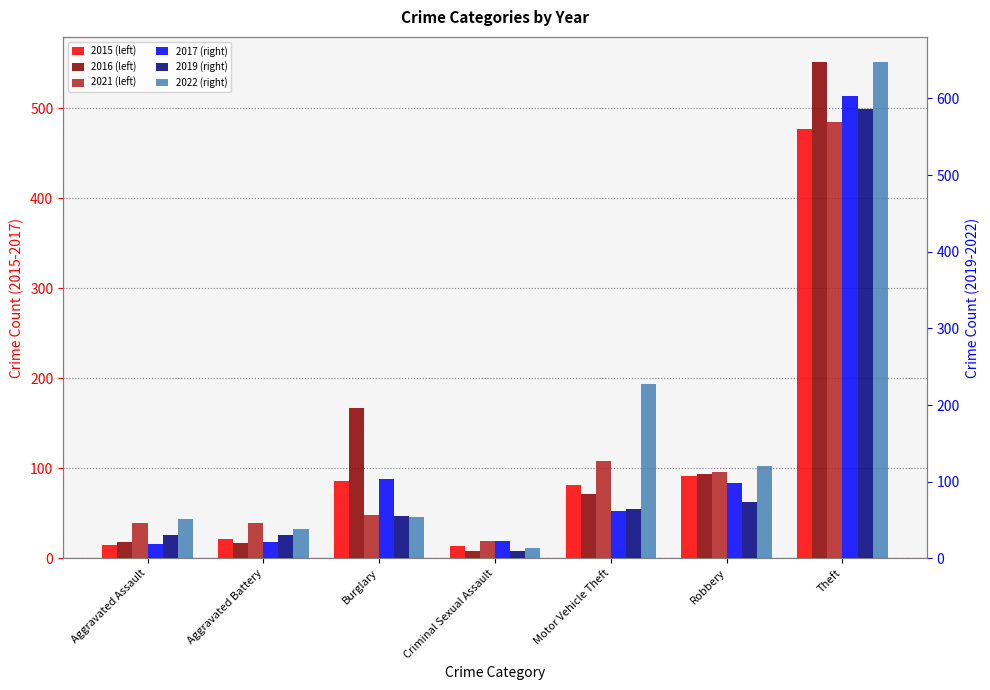

What is the label of the 4th bar from the right?

Criminal Sexual Assault